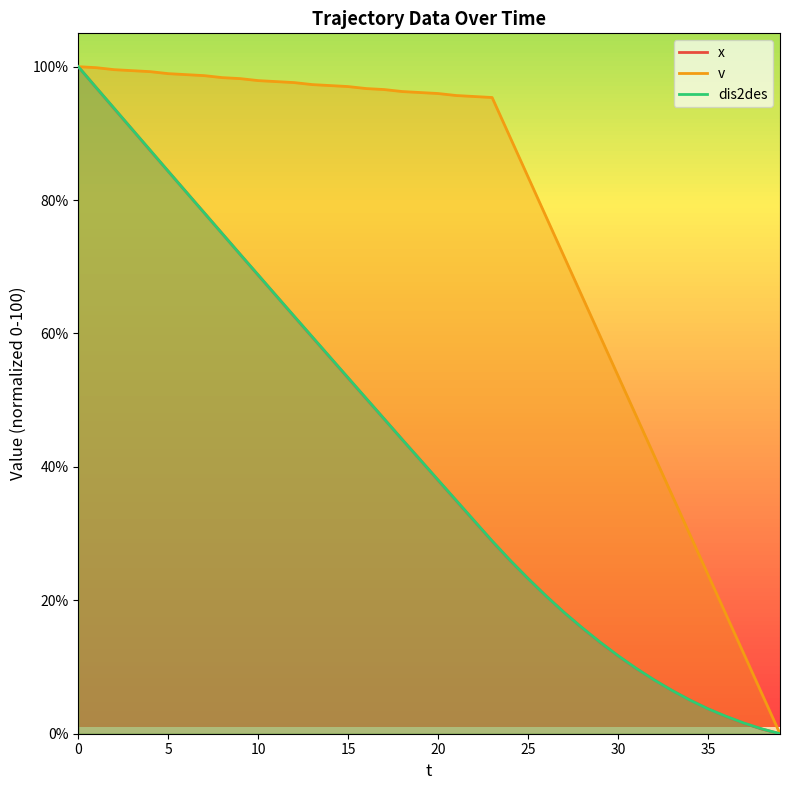

True or false: v has a value of 41.7 at 32.

True